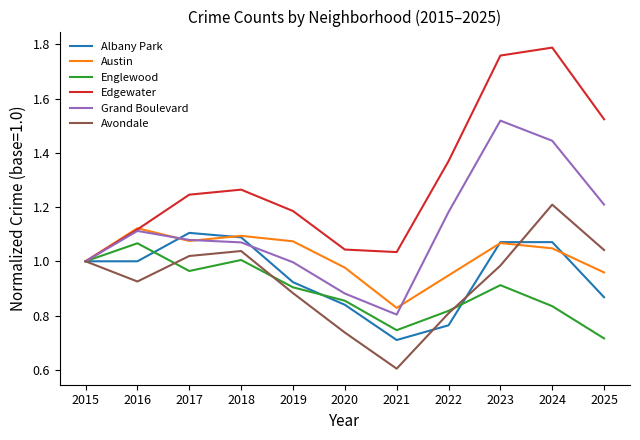

At which category does Englewood reach its first local valley?

2017